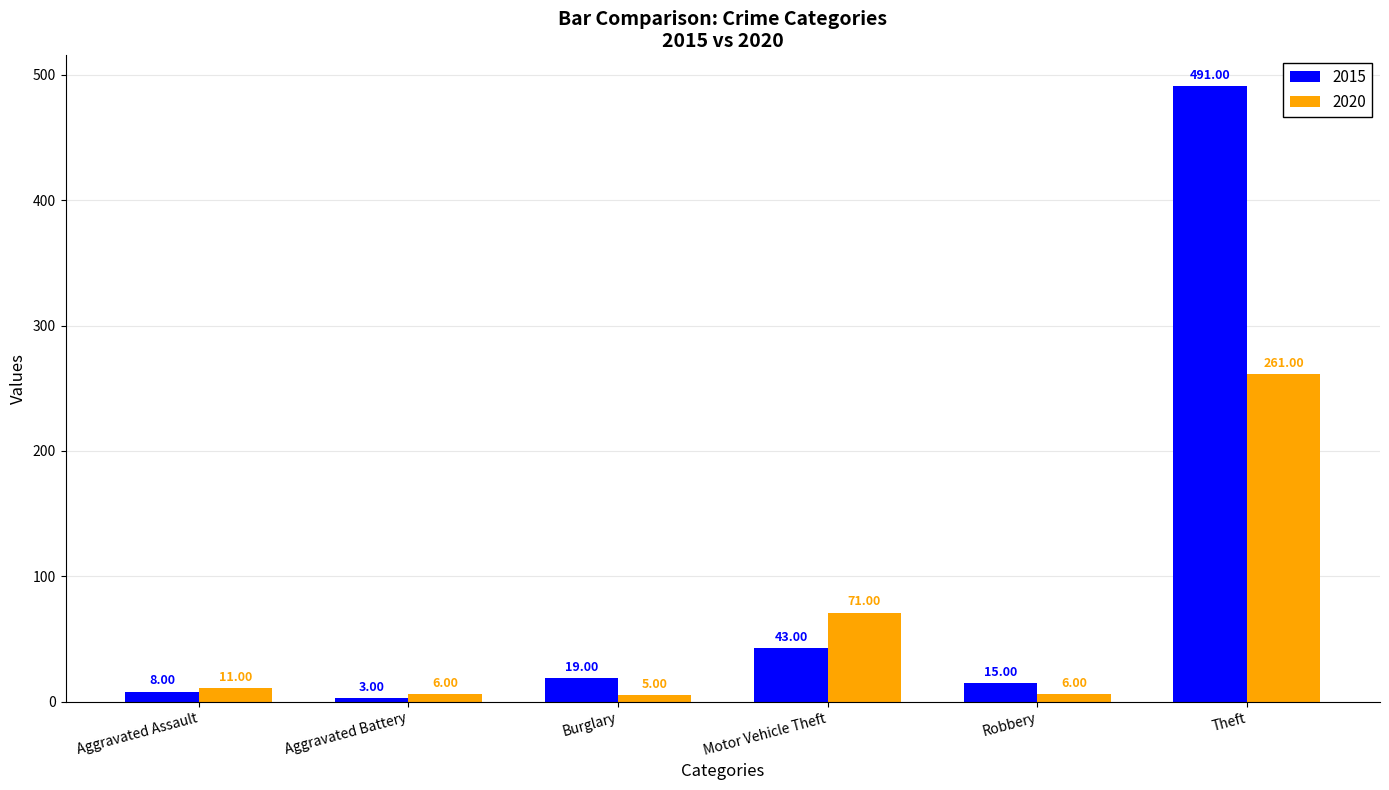

At Robbery, list the series in order from largest to smallest.

2015, 2020